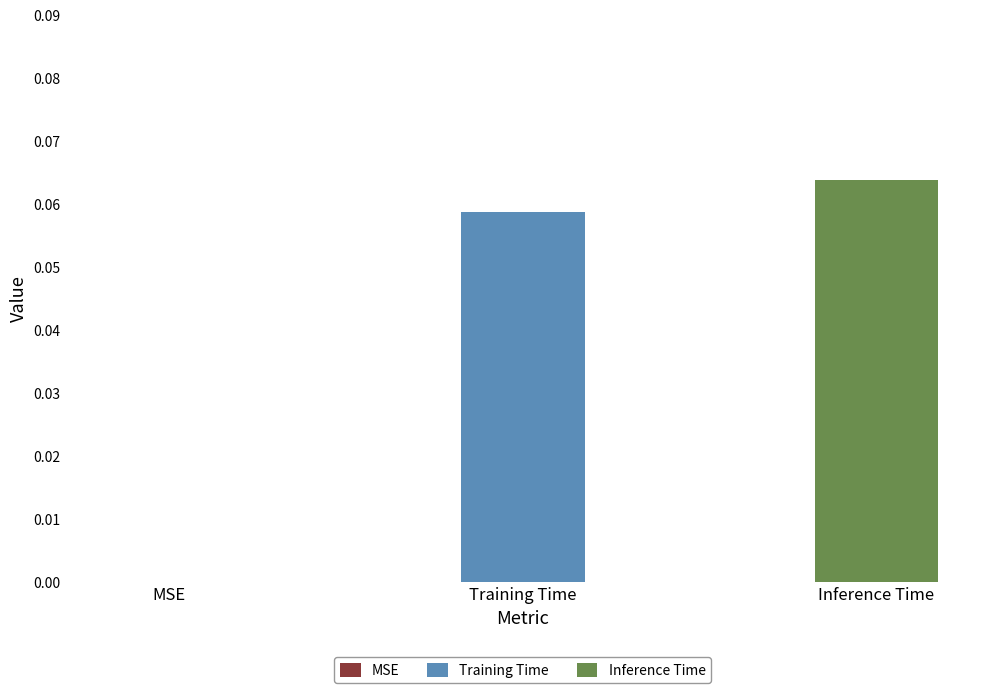

Which has a higher value, Inference Time or MSE?

Inference Time